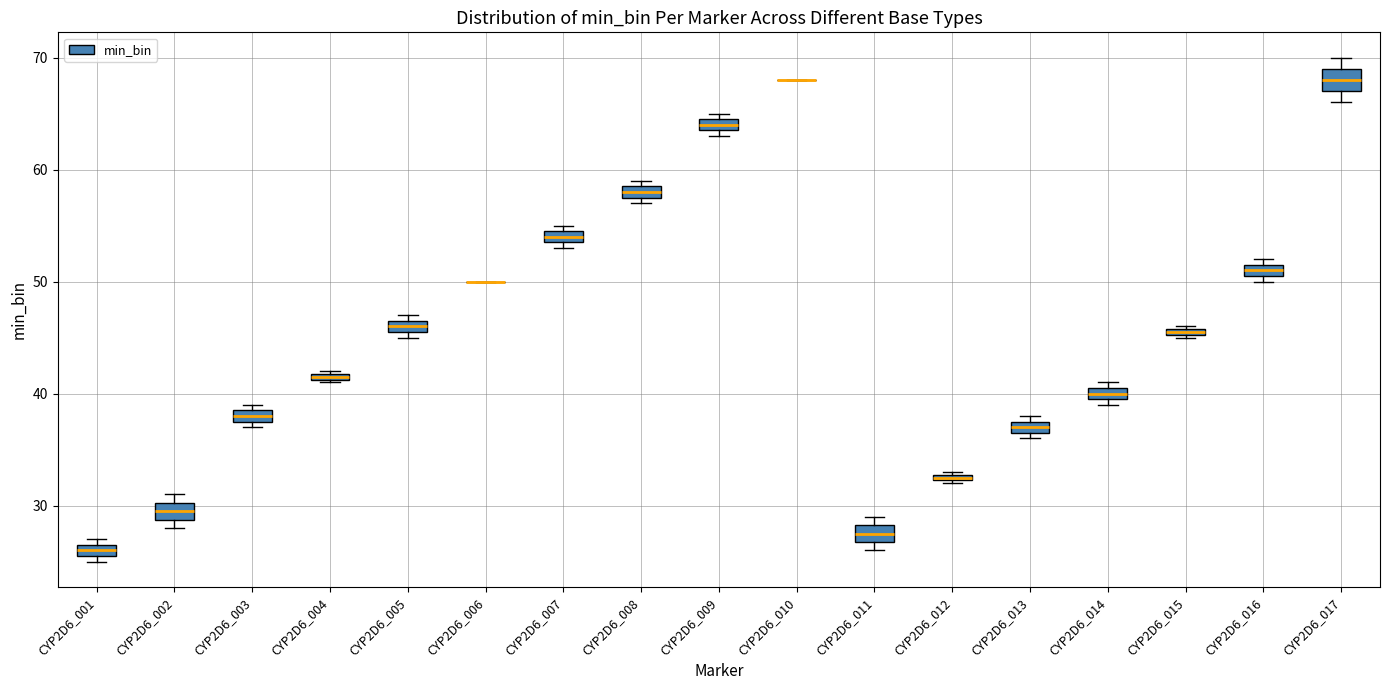

Where is the lower edge of the box for CYP2D6_003 on the y-axis? The values are not printed on the chart, so give them approximately, as read against the axis.

38